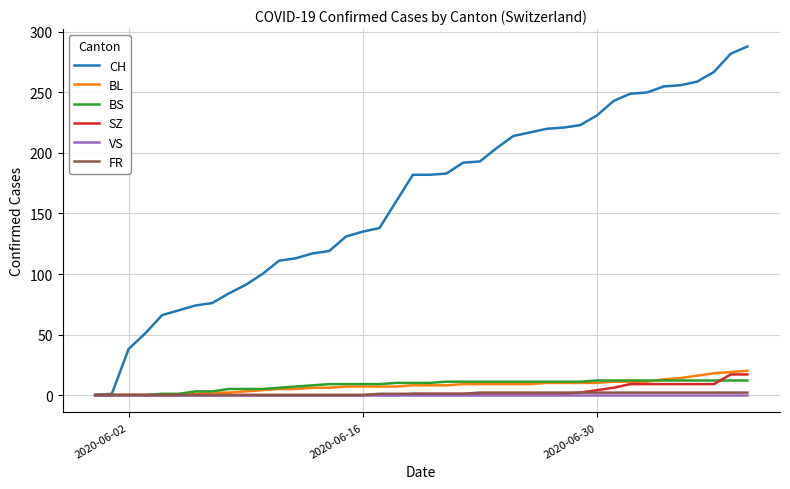

What is the maximum value shown in the chart?

288